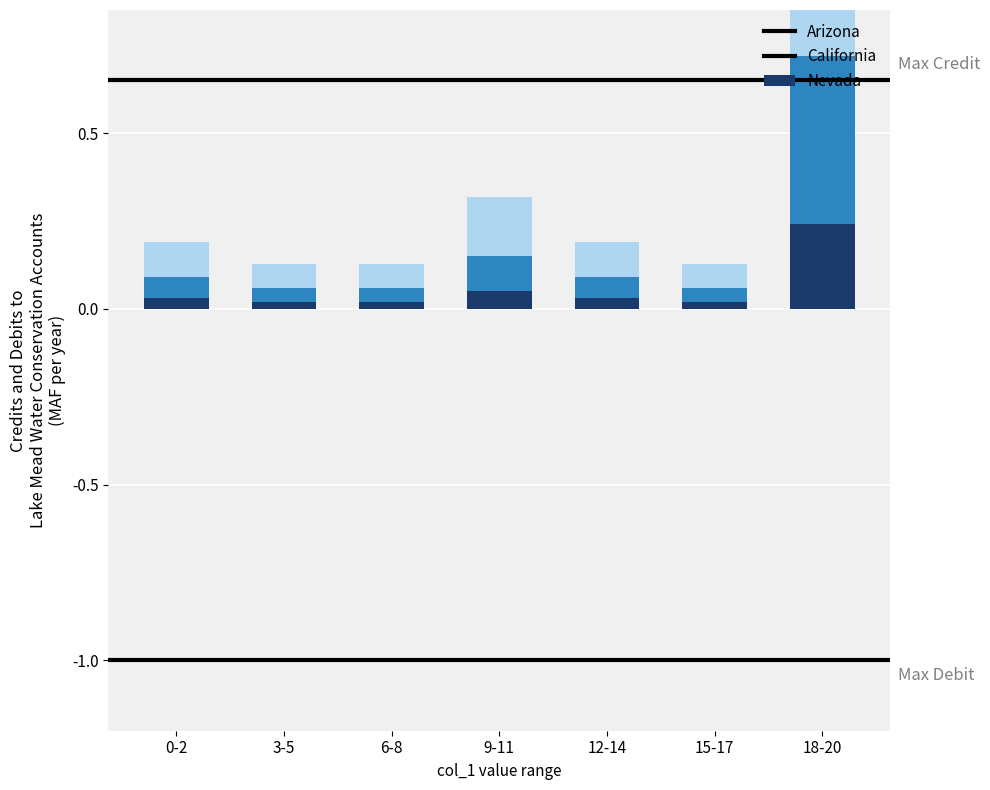

Reading left to right, list all the values displayed in this chart.

Nevada: 0-2=0.0	3-5=0.0	6-8=0.0	9-11=0.1	12-14=0.0	15-17=0.0	18-20=0.2
California: 0-2=0.1	3-5=0.0	6-8=0.0	9-11=0.1	12-14=0.1	15-17=0.0	18-20=0.5
Arizona: 0-2=0.1	3-5=0.1	6-8=0.1	9-11=0.2	12-14=0.1	15-17=0.1	18-20=0.8